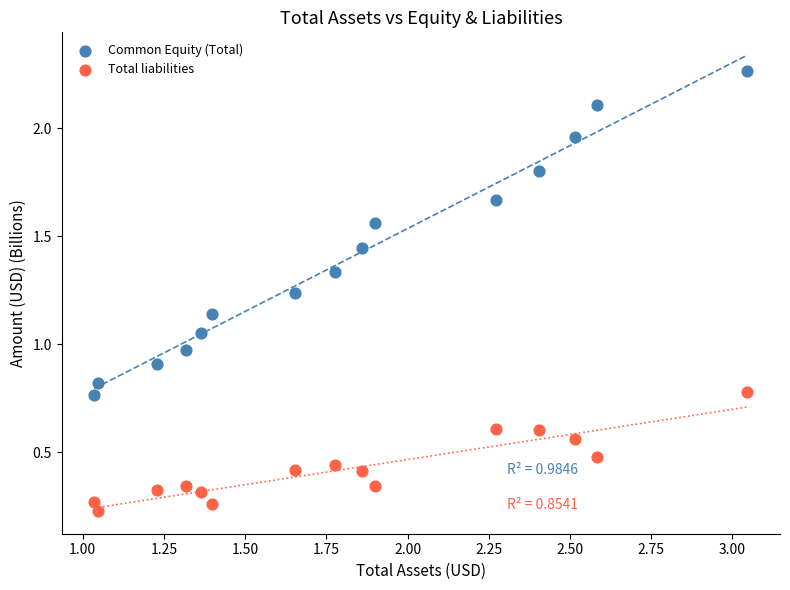

Which series reaches the minimum Y coordinate?

Total liabilities